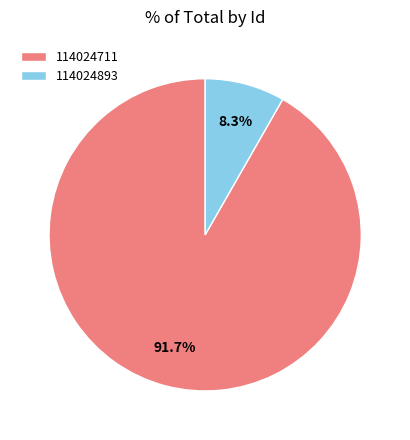

Which category has the biggest portion of the pie?

114024711